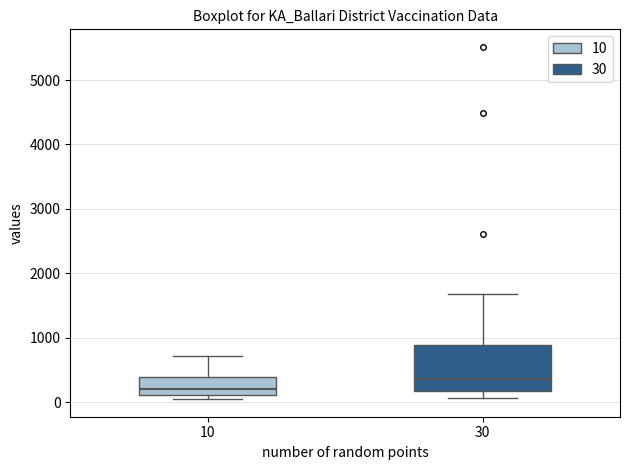

Reading left to right, read every box against the y-axis: the position of its median line, the range the box covers, and the ends of its whiskers. The values are not printed on the chart, so give them approximately, as read against the axis.

10: median 200, box 100 to 400, whiskers 0 to 700
30: median 400, box 200 to 900, whiskers 100 to 1700